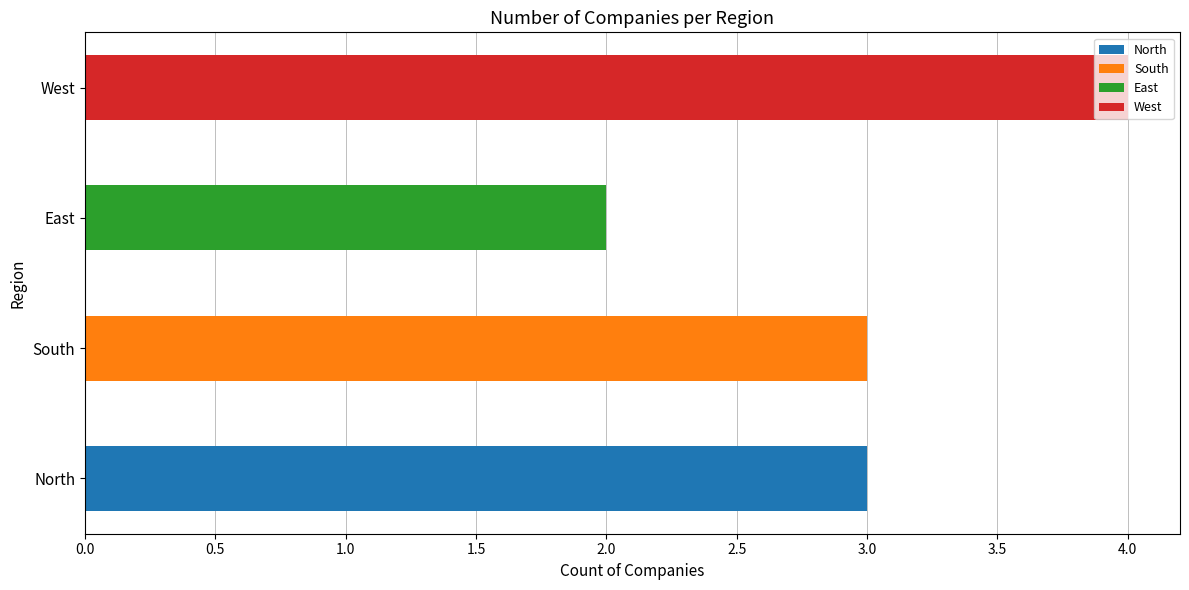

Rank the categories by value from highest to lowest.

West, North, South, East